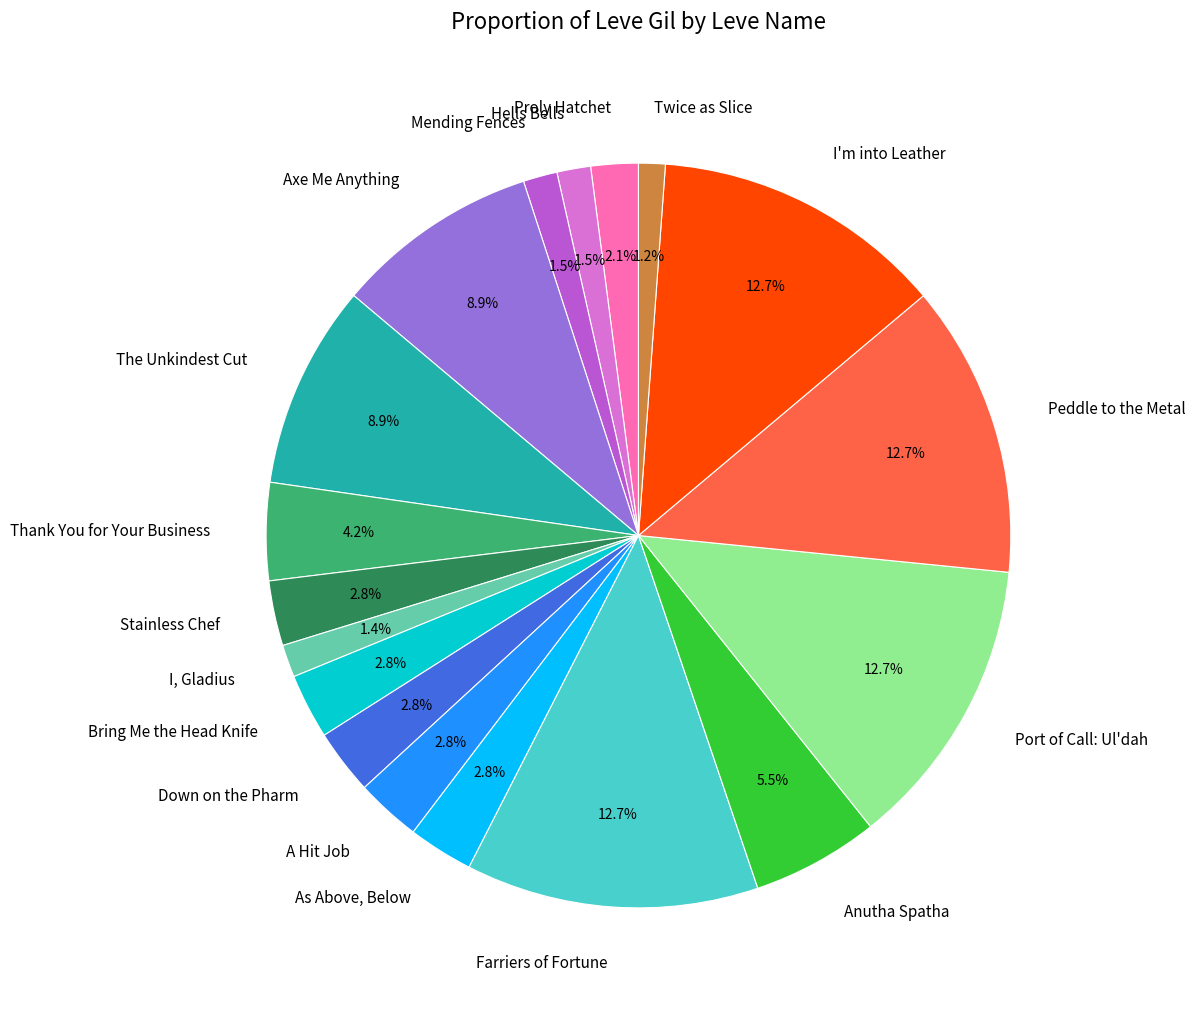

How many slices are in this pie chart?

18